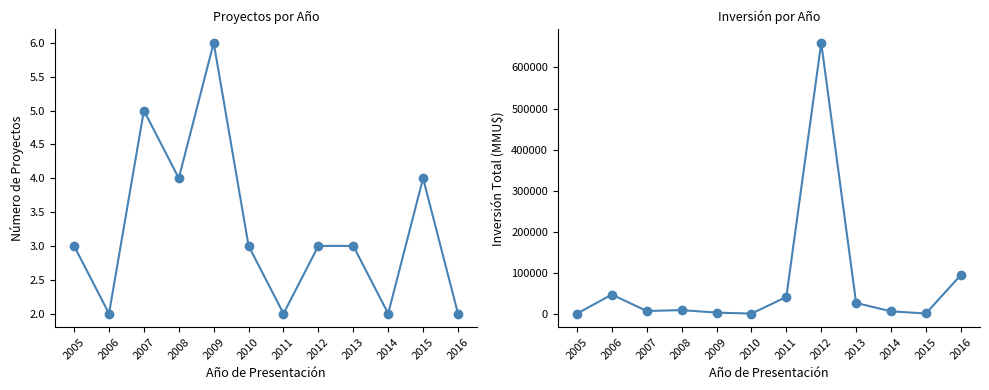

Where is the first local minimum for Número de Proyectos?

2006